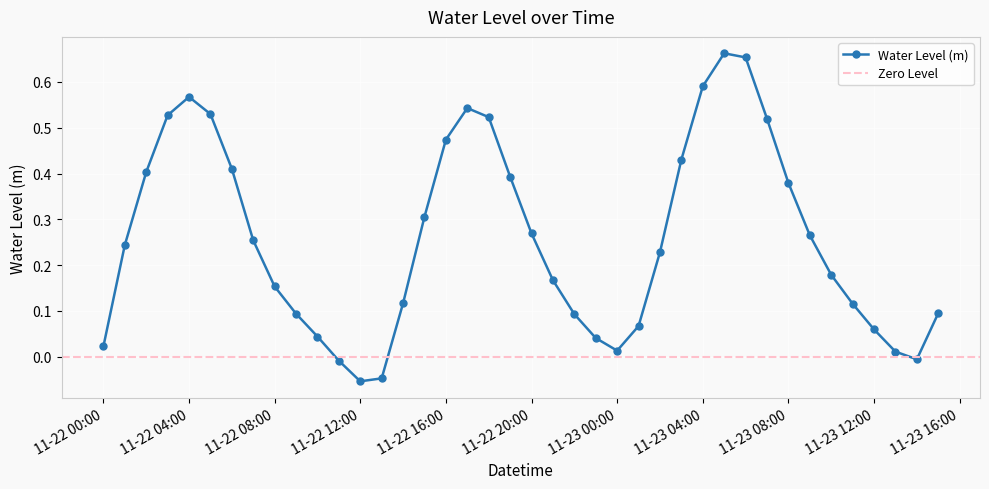

Count the number of categories in the chart.

40